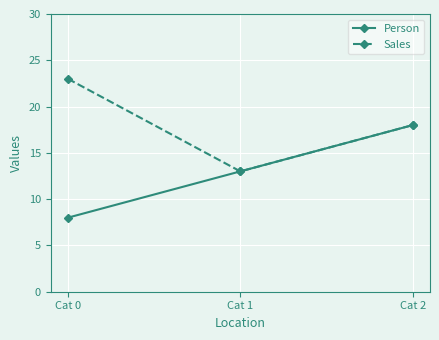

What is the difference between the maximum and minimum values in the Person series?

10